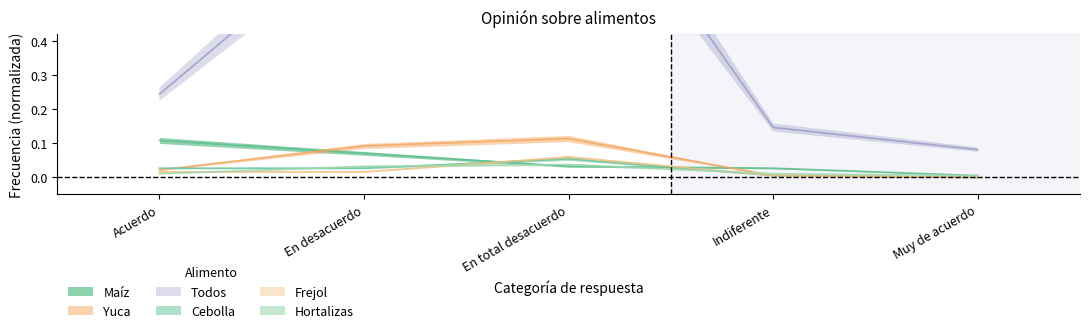

At how many categories does at least one series exceed 0?

5